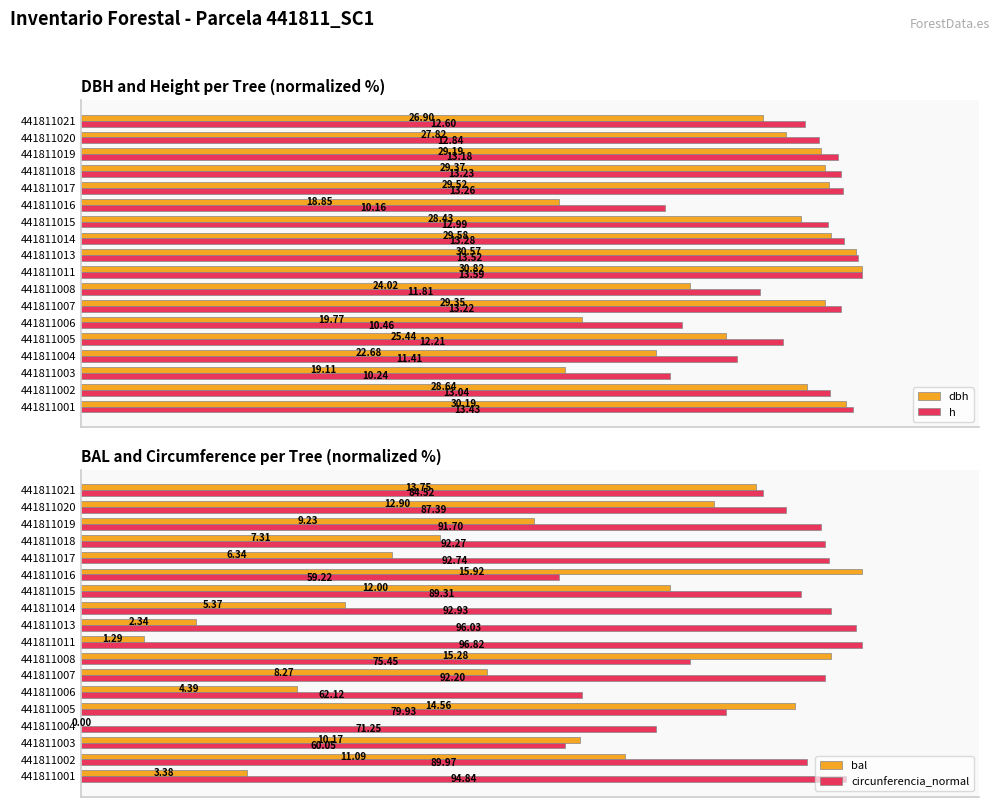

Reading left to right, extract all data points from this chart.

dbh: 98.0	92.9	62.0	73.6	82.5	64.1	95.2	77.9	100.0	99.2	96.0	92.2	61.2	95.8	95.3	94.7	90.3	87.3
h: 98.8	96.0	75.3	84.0	89.8	77.0	97.3	86.9	100.0	99.5	97.7	95.6	74.8	97.6	97.4	97.0	94.5	92.7
bal: 21.2	69.7	63.9	0.0	91.5	27.6	51.9	96.0	8.1	14.7	33.7	75.4	100.0	39.8	45.9	58.0	81.0	86.4
circunferencia_normal: 98.0	92.9	62.0	73.6	82.6	64.2	95.2	77.9	100.0	99.2	96.0	92.2	61.2	95.8	95.3	94.7	90.3	87.3